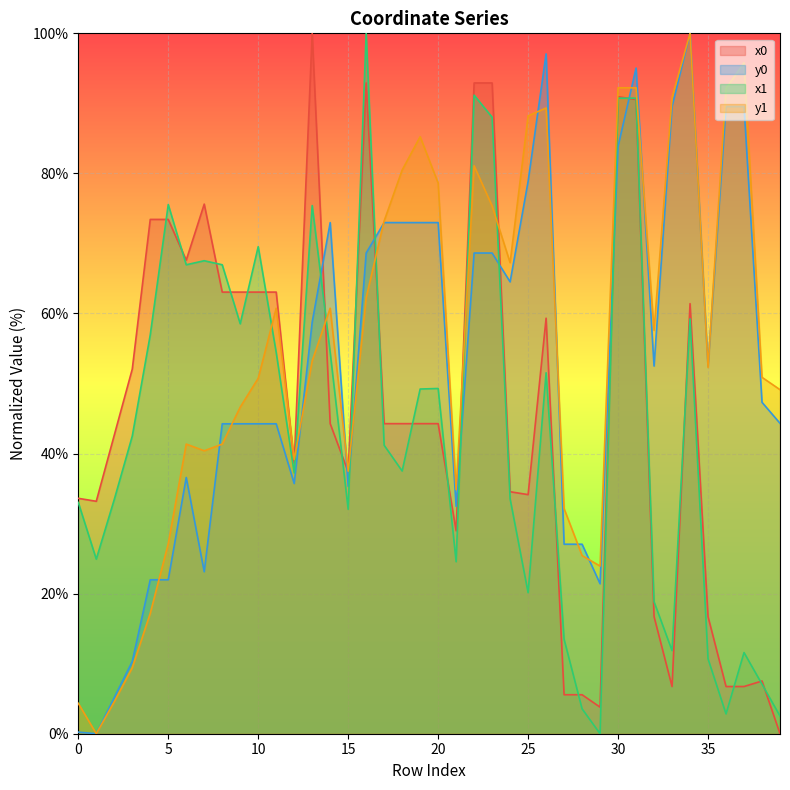

Between 16 and 39, which is larger?

16